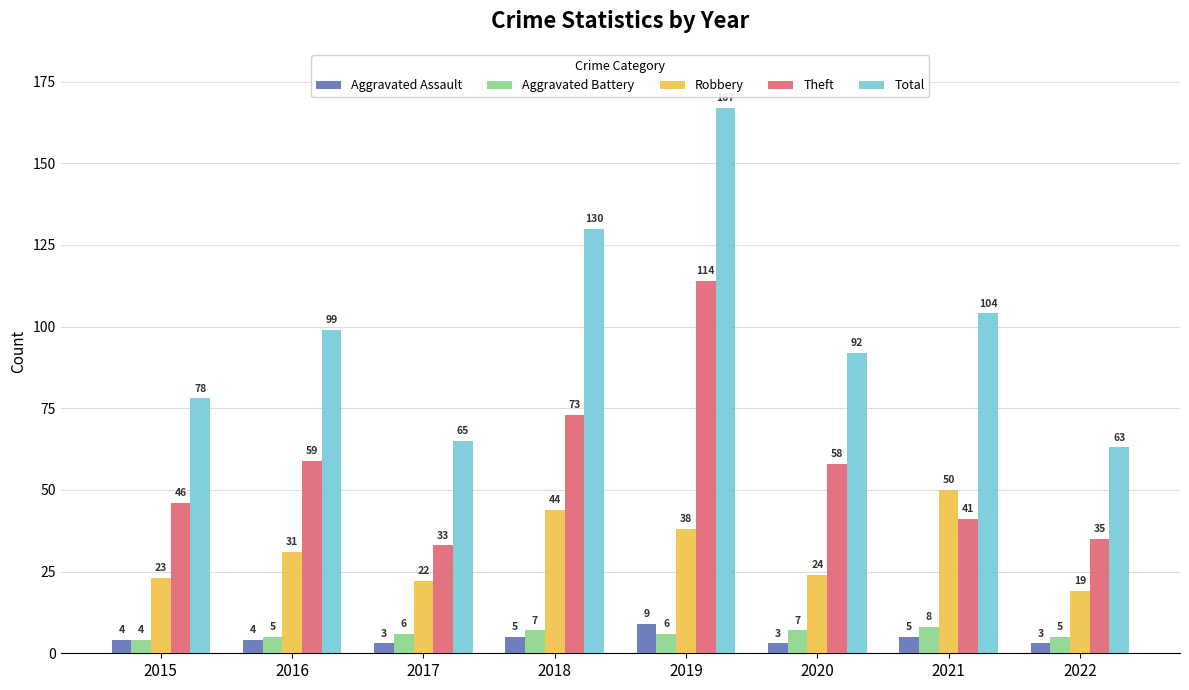

Reading right to left, what are all the values shown in this chart?

Aggravated Assault: 2022=3	2021=5	2020=3	2019=9	2018=5	2017=3	2016=4	2015=4
Aggravated Battery: 2022=5	2021=8	2020=7	2019=6	2018=7	2017=6	2016=5	2015=4
Robbery: 2022=19	2021=50	2020=24	2019=38	2018=44	2017=22	2016=31	2015=23
Theft: 2022=35	2021=41	2020=58	2019=114	2018=73	2017=33	2016=59	2015=46
Total: 2022=63	2021=104	2020=92	2019=167	2018=130	2017=65	2016=99	2015=78